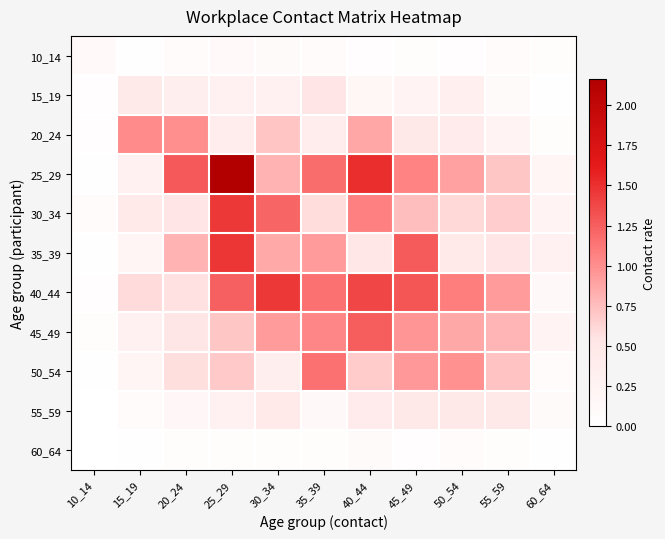

Rank the series by their maximum value, from lowest to highest.

60_64, 10_14, 55_59, 15_19, 20_24, 50_54, 45_49, 40_44, 30_34, 35_39, 25_29